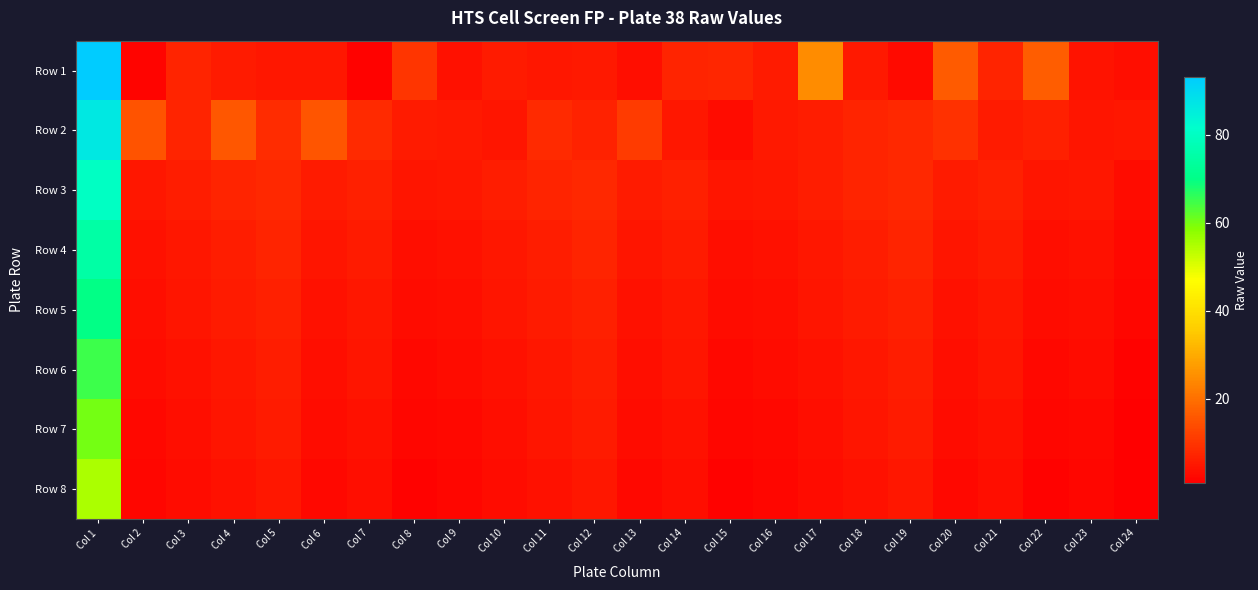

List the series in order of their peak value, lowest first.

Row 8, Row 7, Row 6, Row 5, Row 4, Row 3, Row 2, Row 1